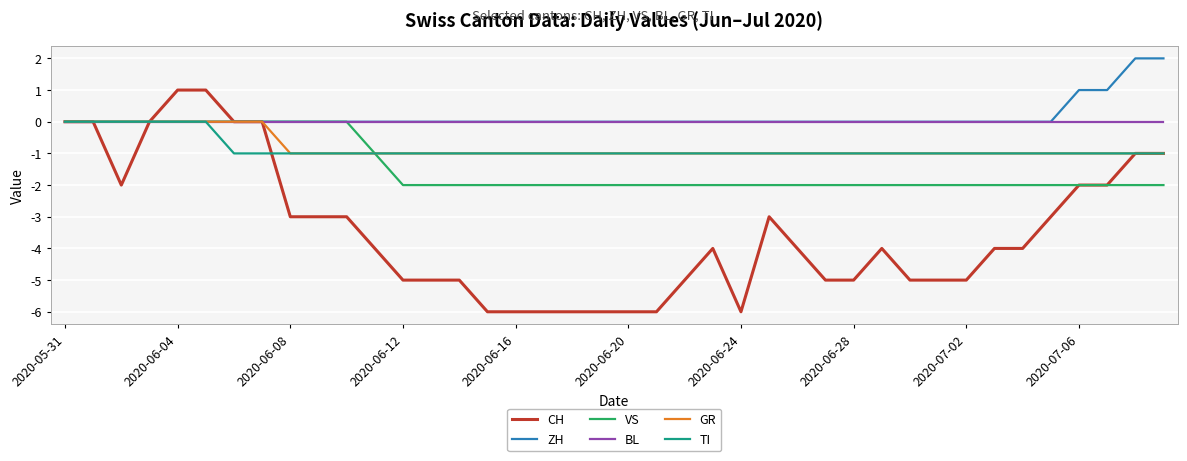

Which series has the largest range (max minus min)?

CH